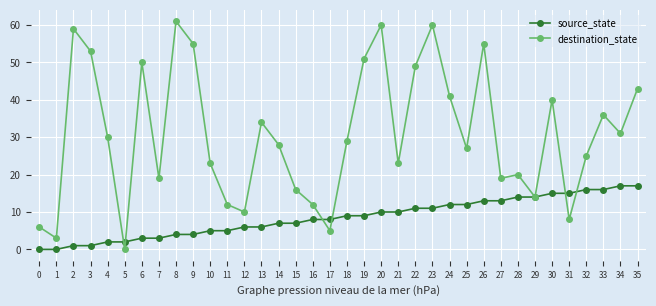

Which series has the largest total across all categories?

destination_state